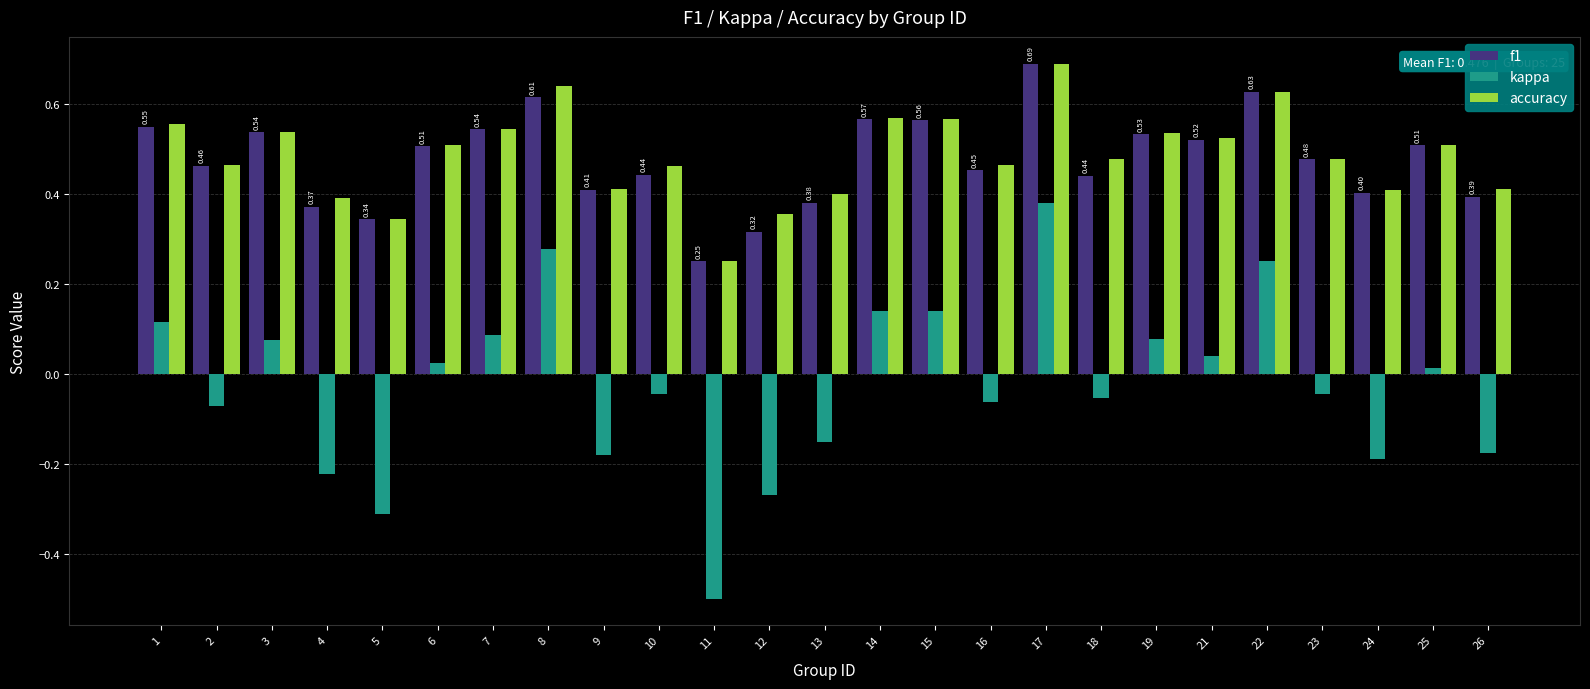

At how many categories does at least one series exceed 0?

25